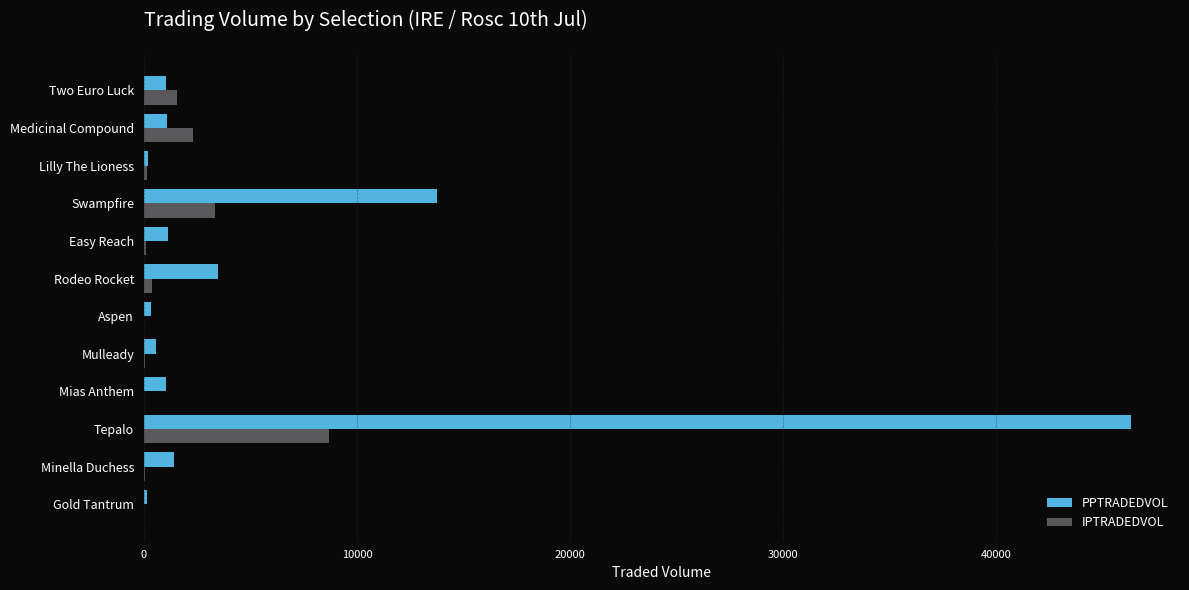

The value of PPTRADEDVOL at Rodeo Rocket is 1284.4. True or false?

False